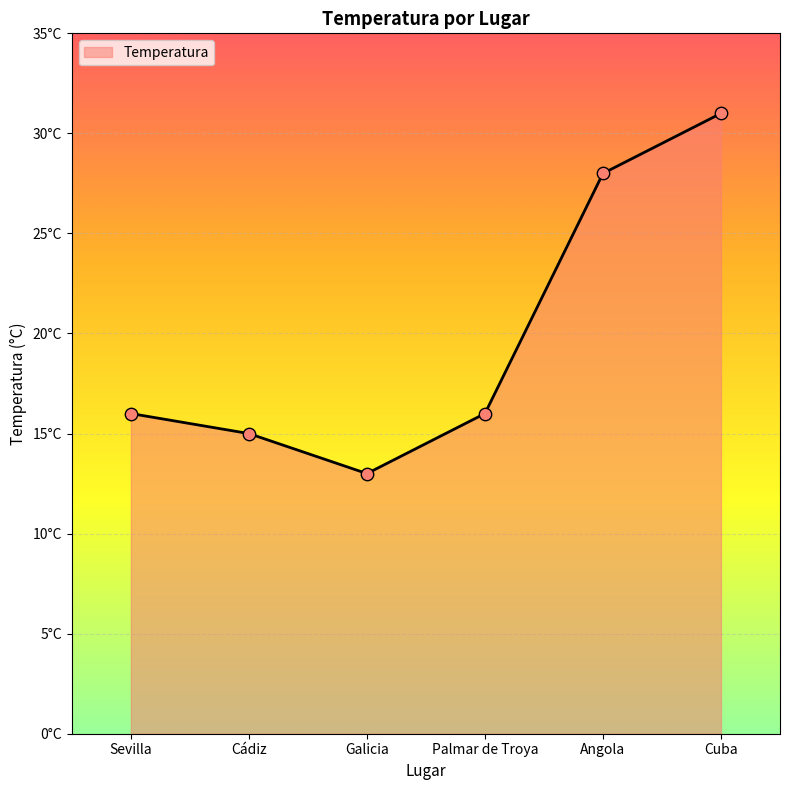

What is the ratio of the value at Angola to the value at Galicia?

2.2